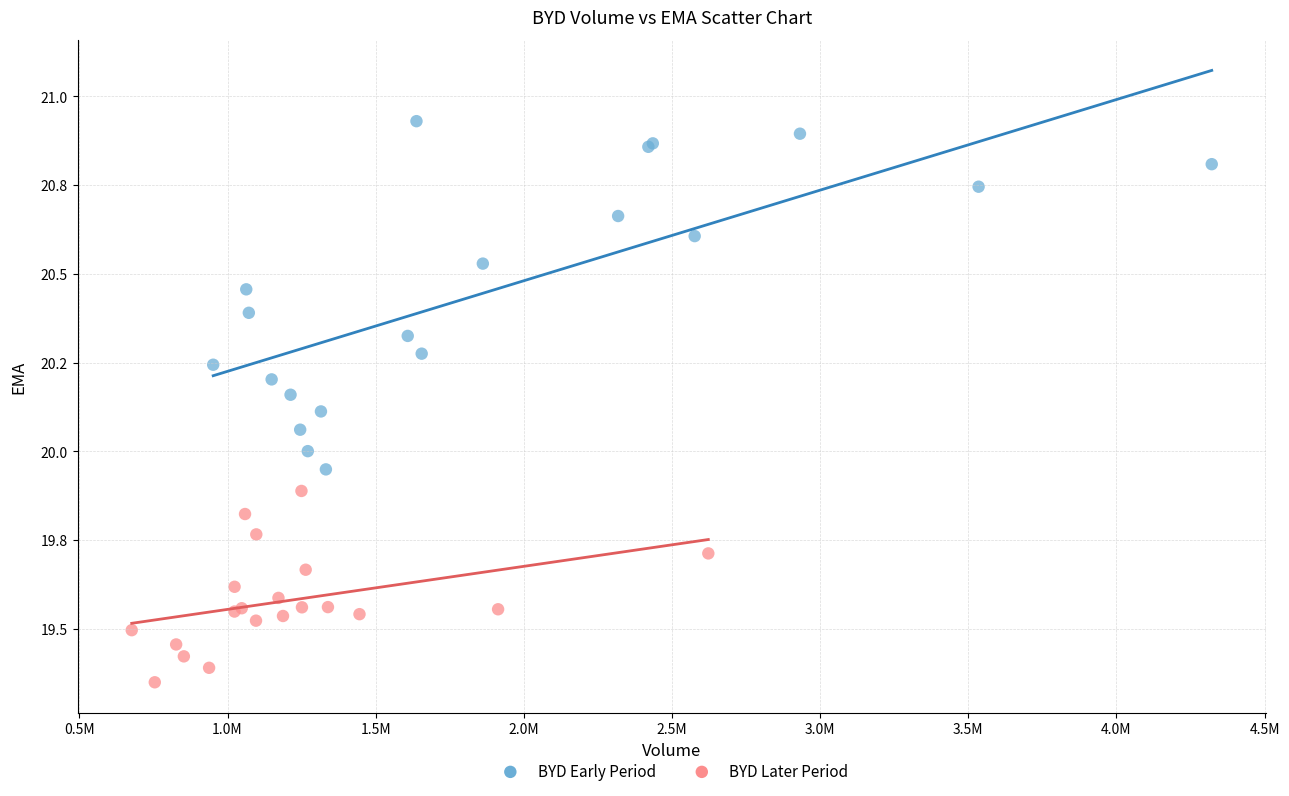

Which series has the largest Y range (max minus min)?

BYD Early Period